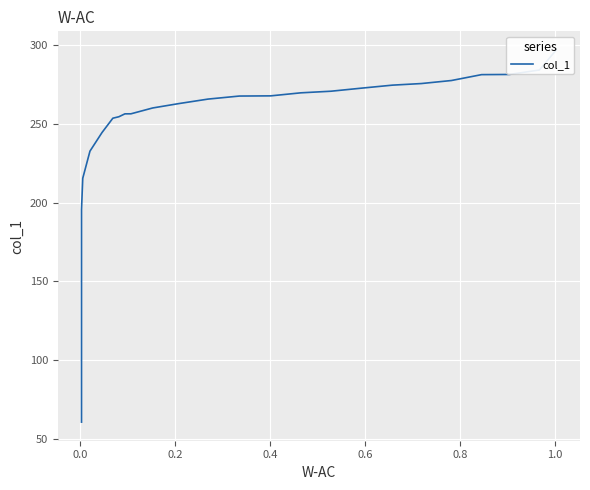

How many values exceed 262?

14